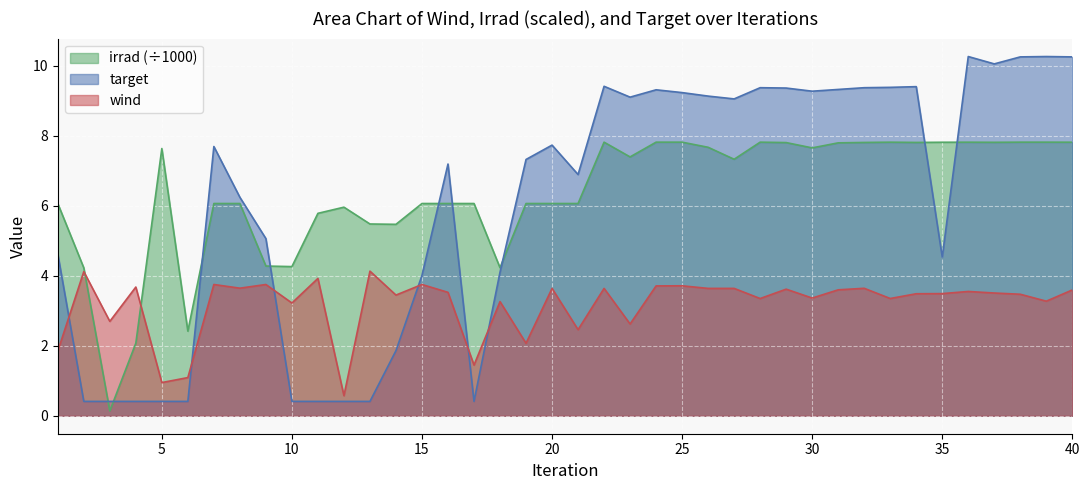

What is the approximate value of irrad at 23?

7.4